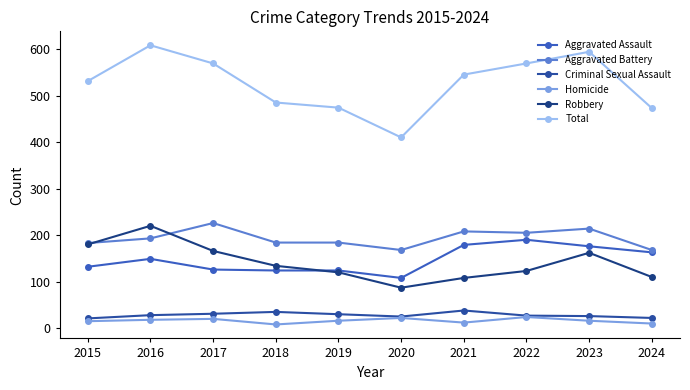

Does the chart have visible grid lines?

No